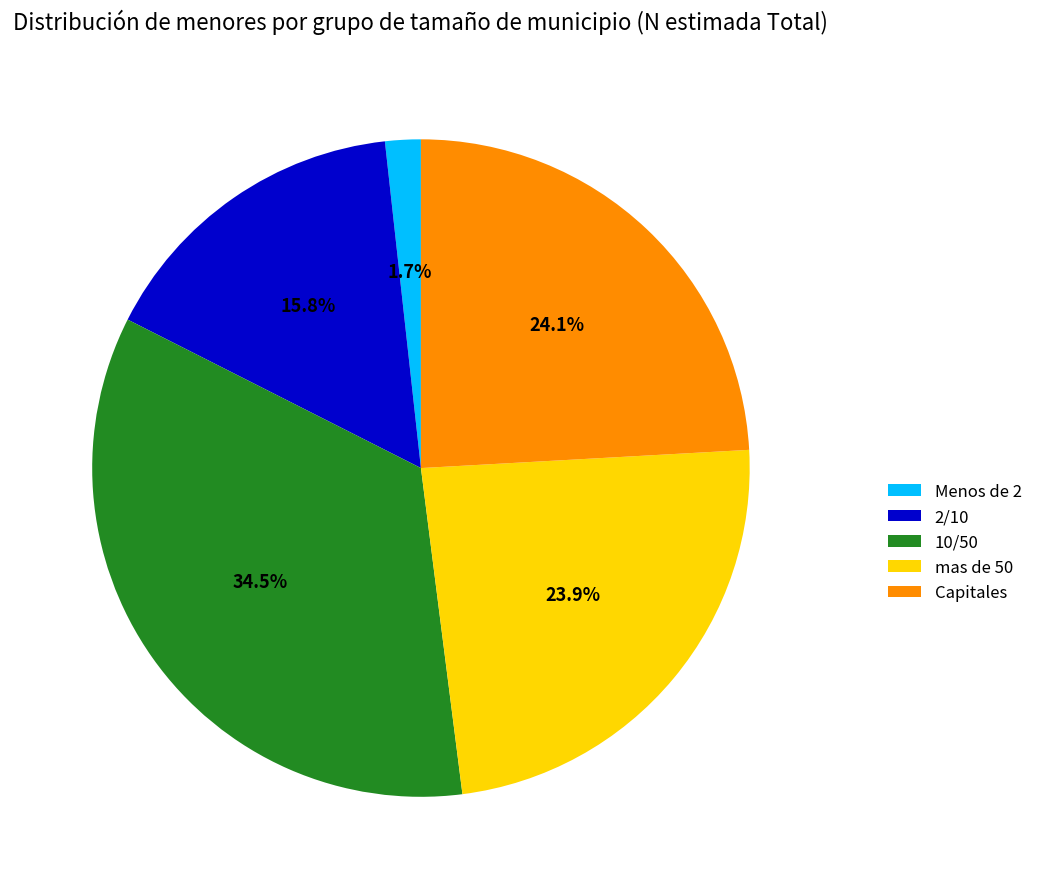

To the nearest percent, what is the average slice percentage?

20%